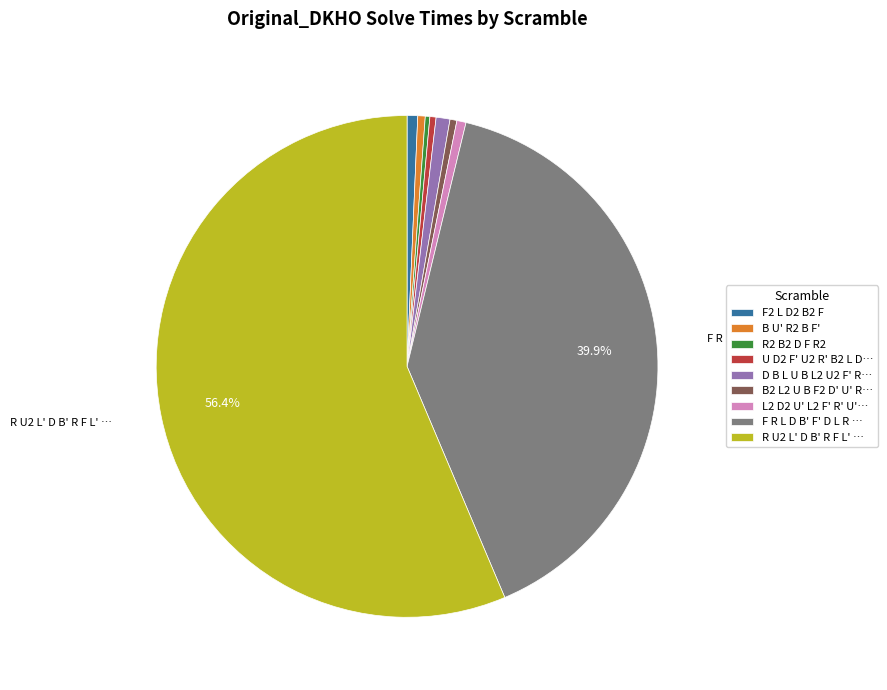

Combined, do F2 L D2 B2 F and R U2 L' D B' R F L' … account for over 50%?

Yes